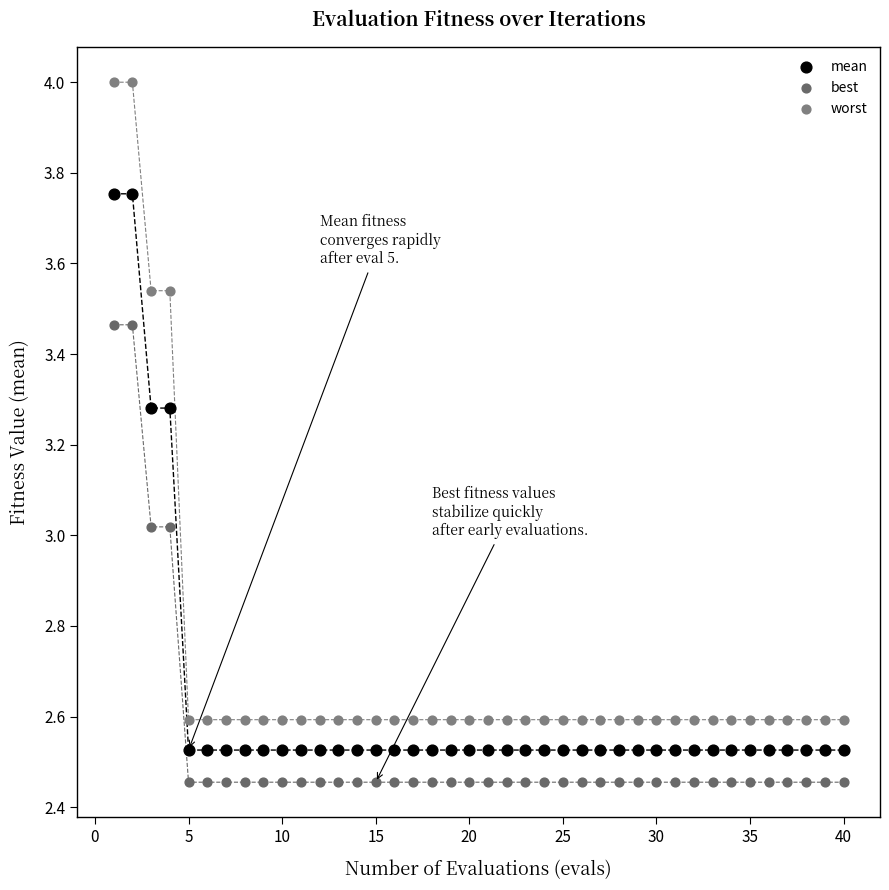

Which series reaches the maximum Y coordinate?

worst